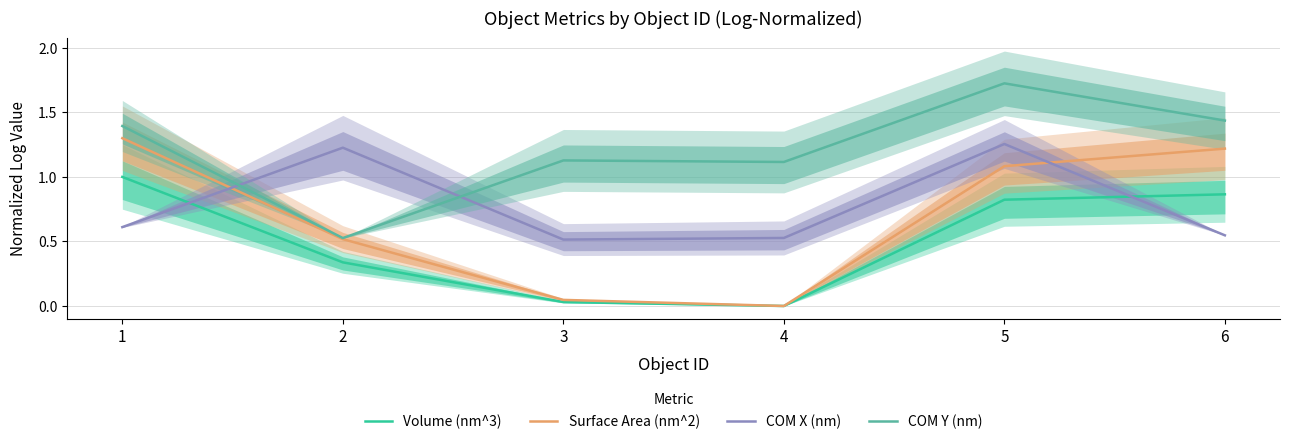

Which series has the largest total across all categories?

COM Y (nm)